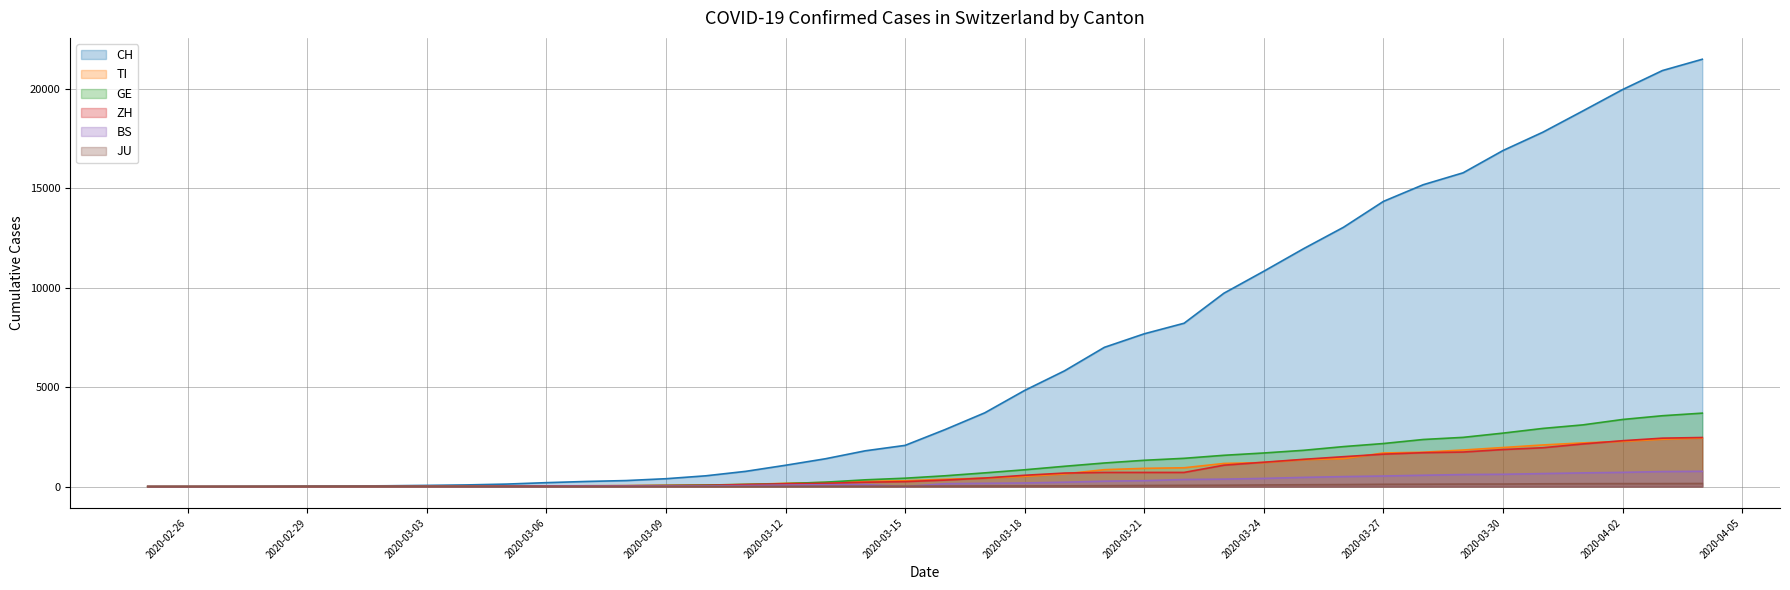

Rank the series by their maximum value, from lowest to highest.

JU, BS, TI, ZH, GE, CH